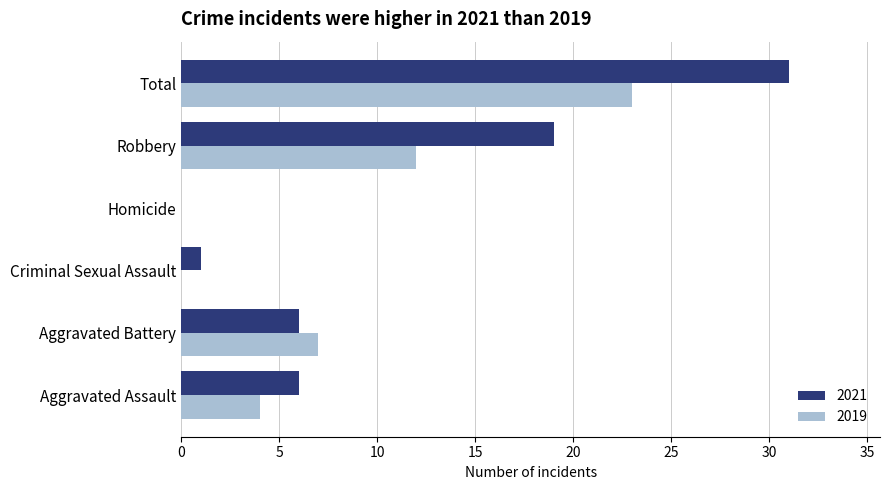

What is the sum of all 2019 values?

46